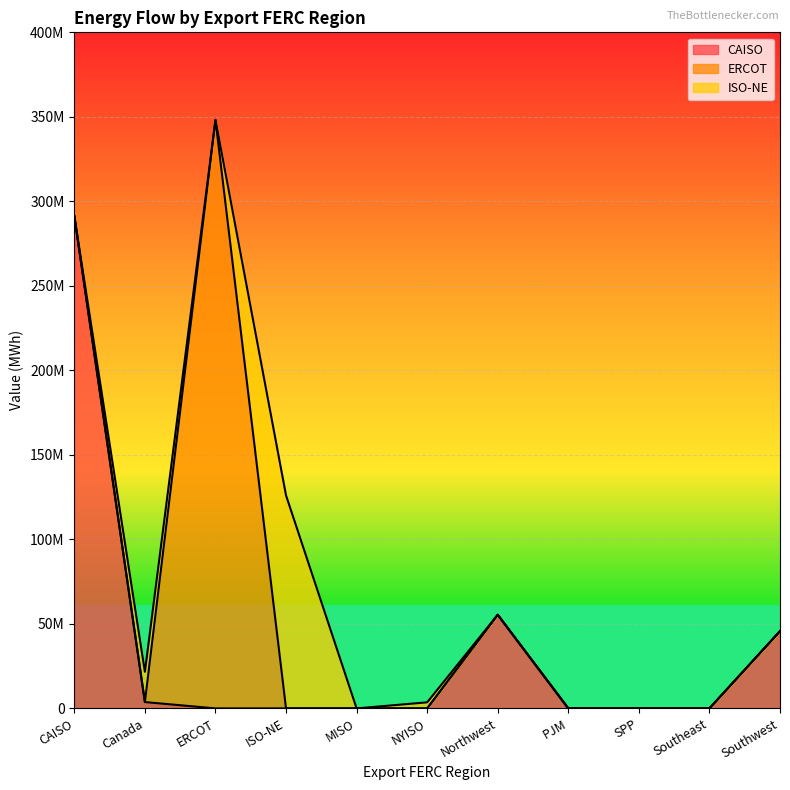

What are all the series names shown in the legend?

CAISO, ERCOT, ISO-NE